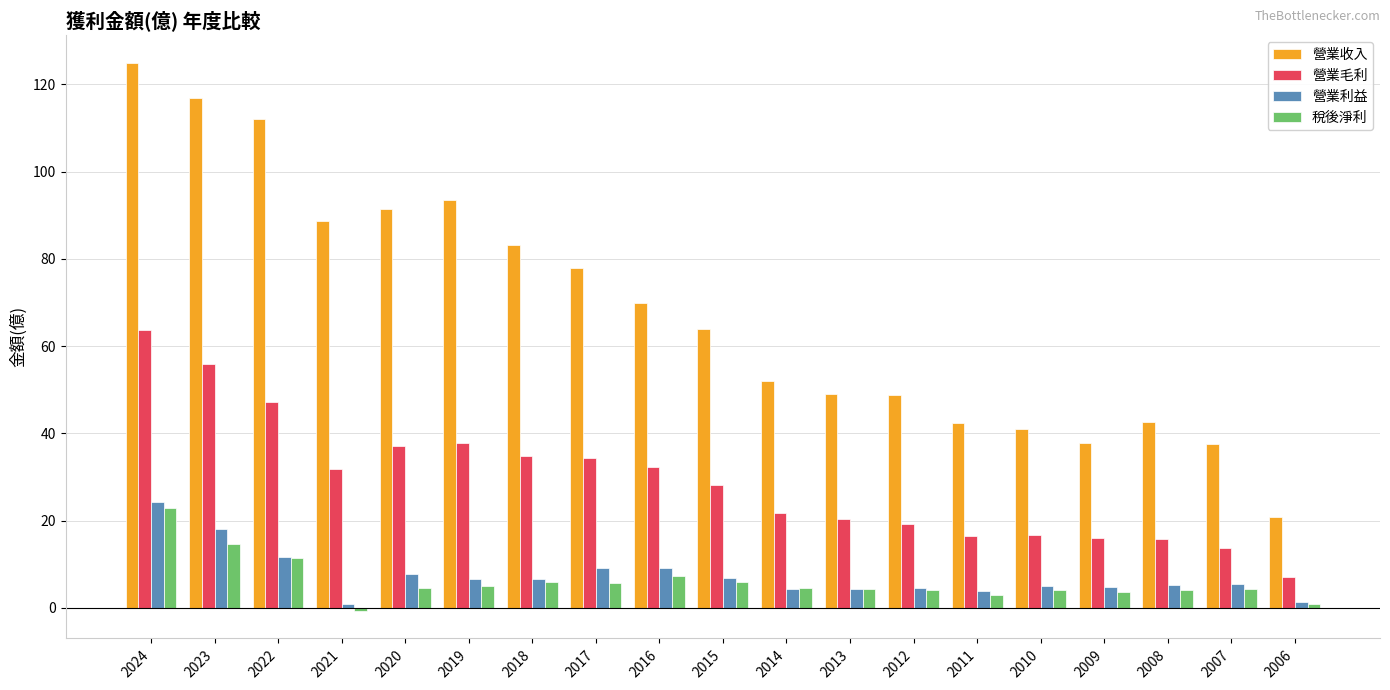

Count the number of data series in this chart.

4